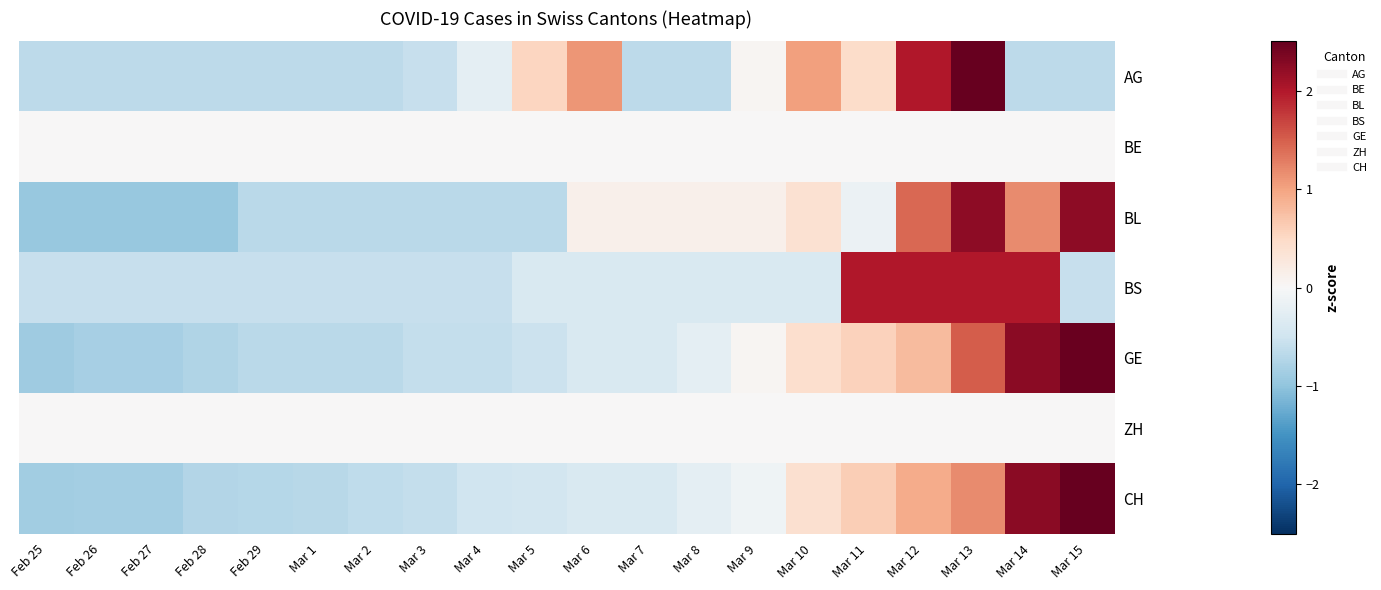

What is the difference between the highest and lowest values at Feb 25?

0.9